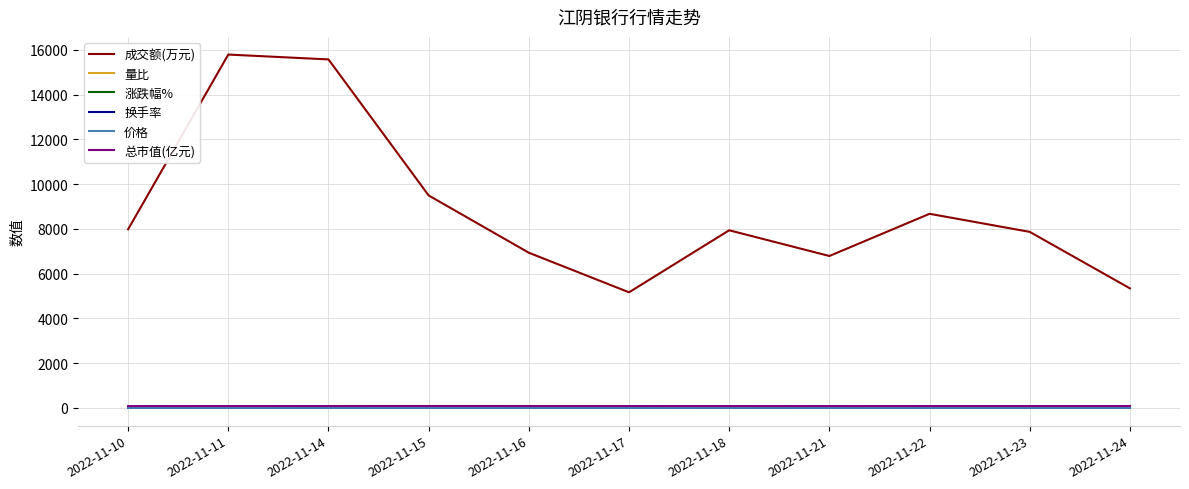

Which series has the largest total across all categories?

成交额(万元)